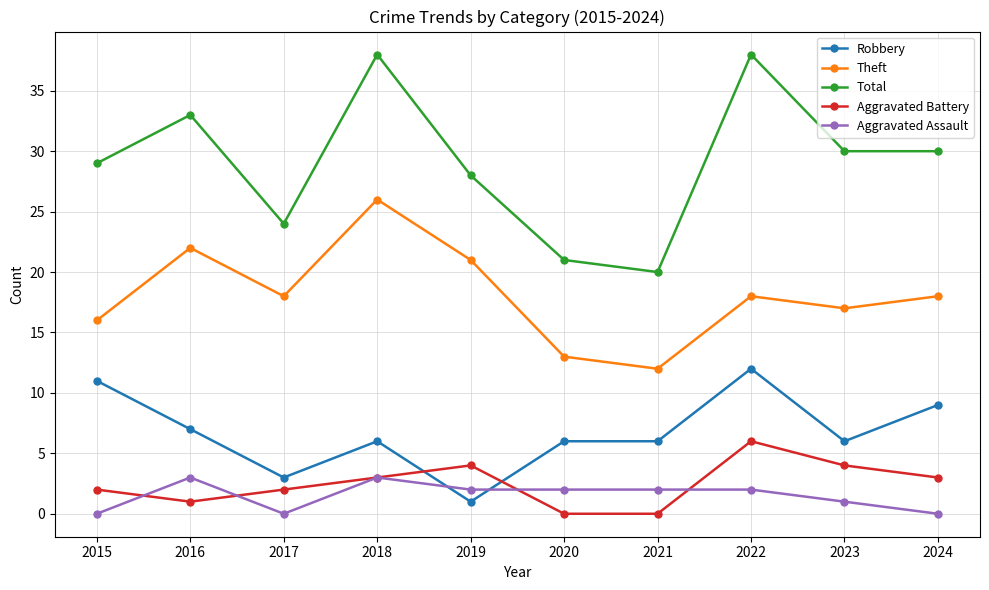

What is the value of the Total point at the 1st from the left?

29